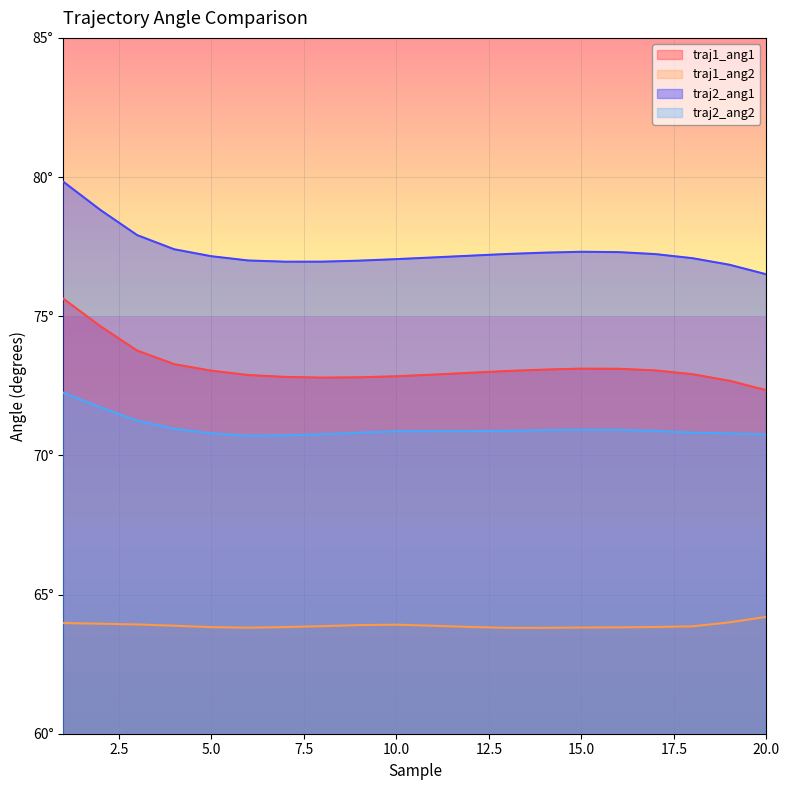

Is it true that traj1_ang1 equals 72.7 at 19?

True